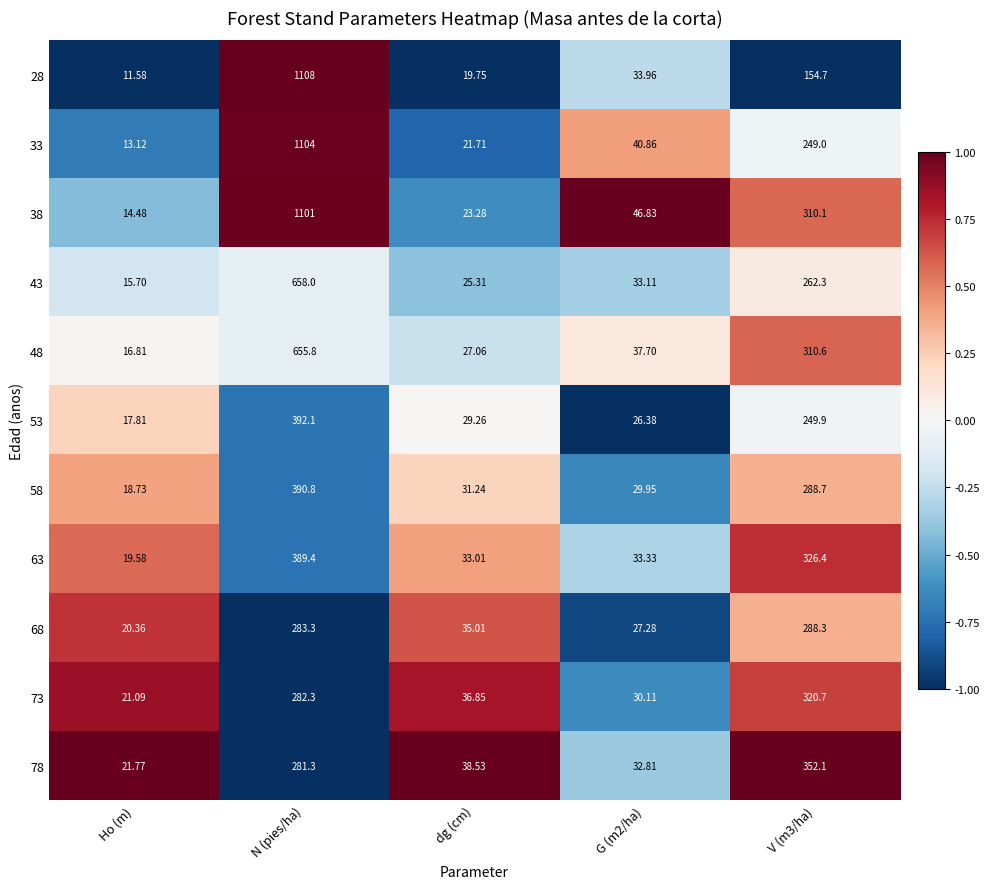

How many values in the 28 series are below 33?

2